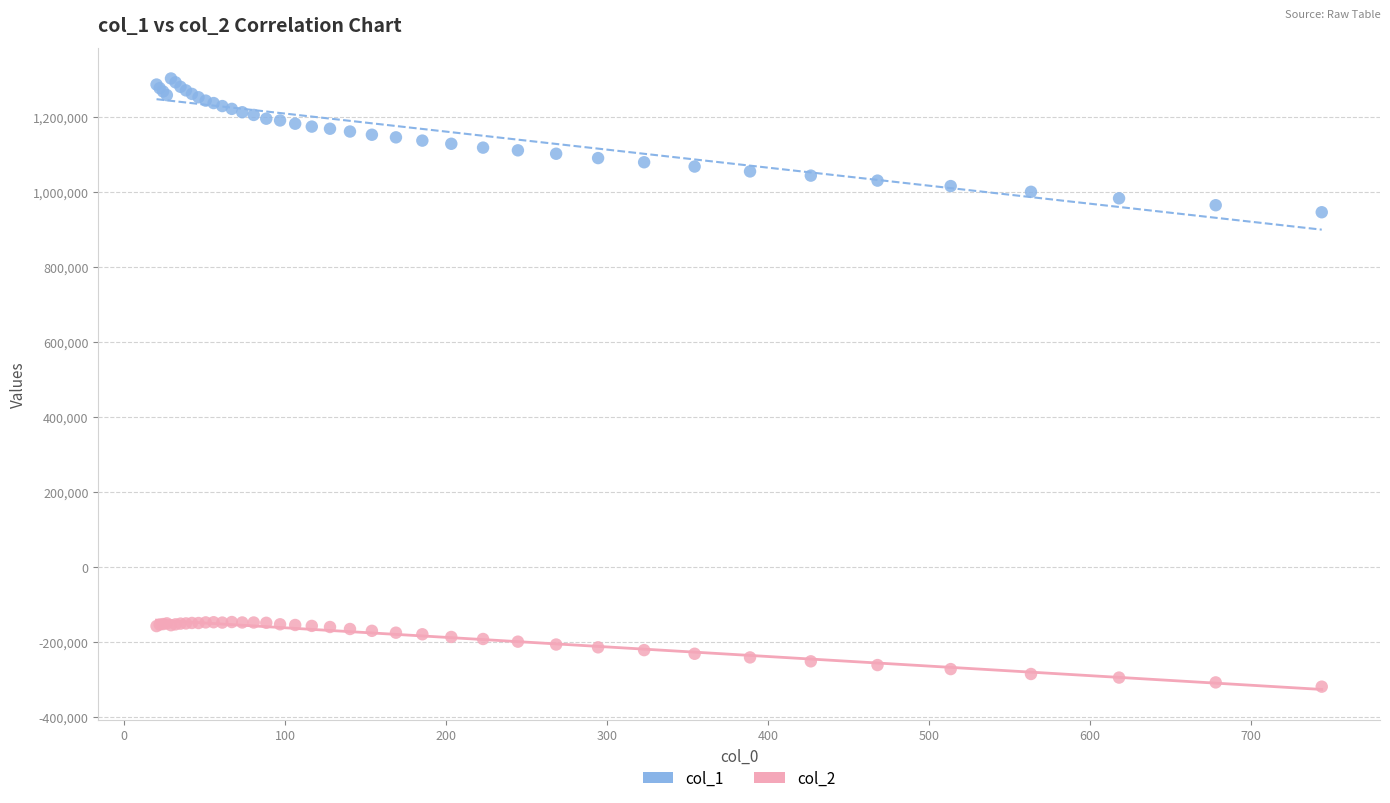

Which series contains the lowest Y value?

col_2